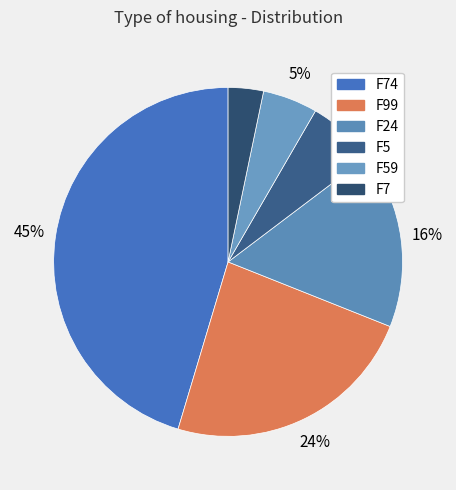

Count the number of slices in the pie.

6